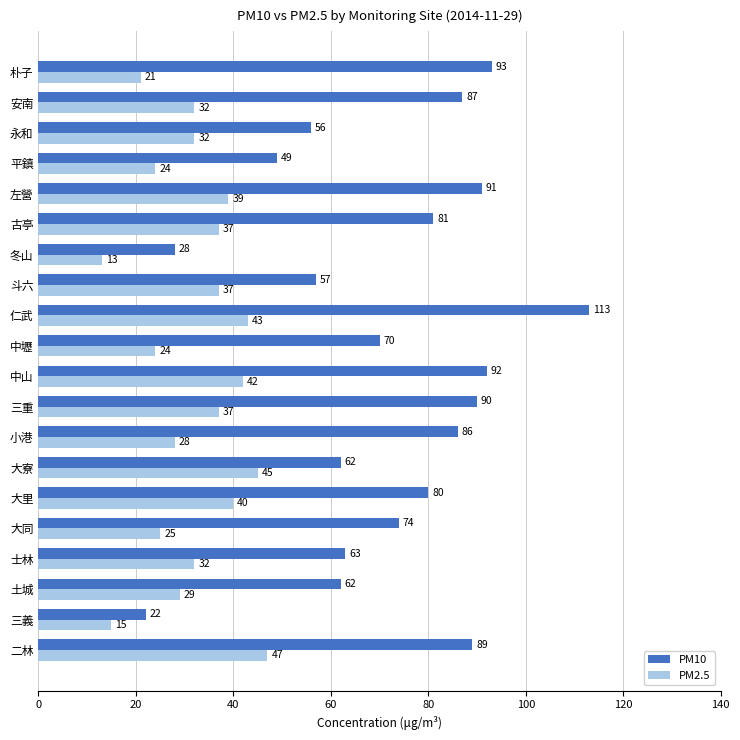

What is the difference between the second highest and minimum values in the PM2.5 series?

32